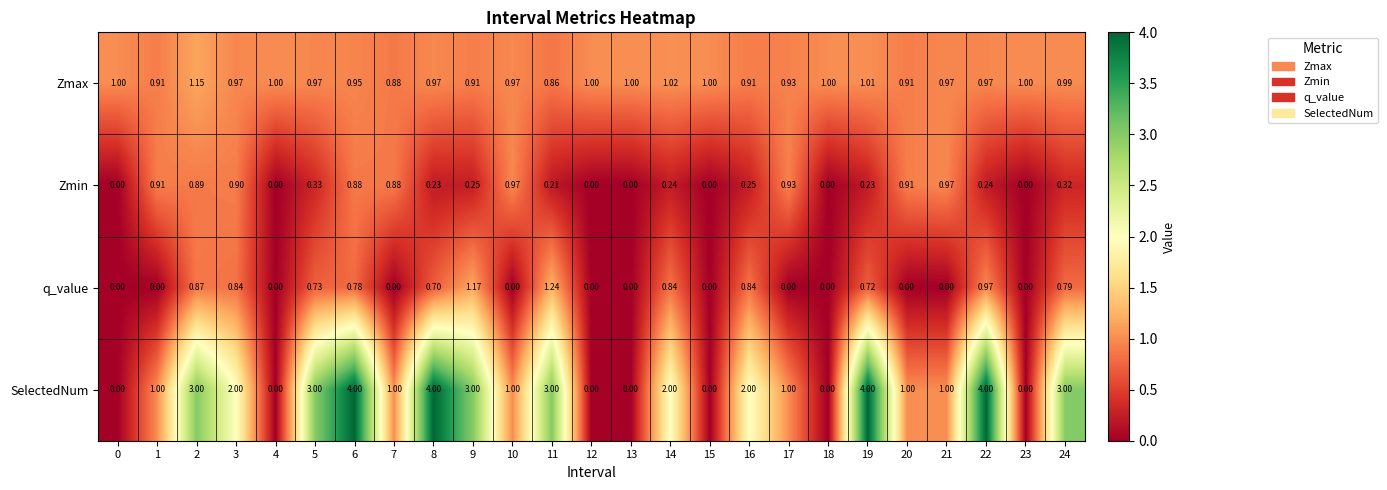

Which series has the largest total across all categories?

SelectedNum